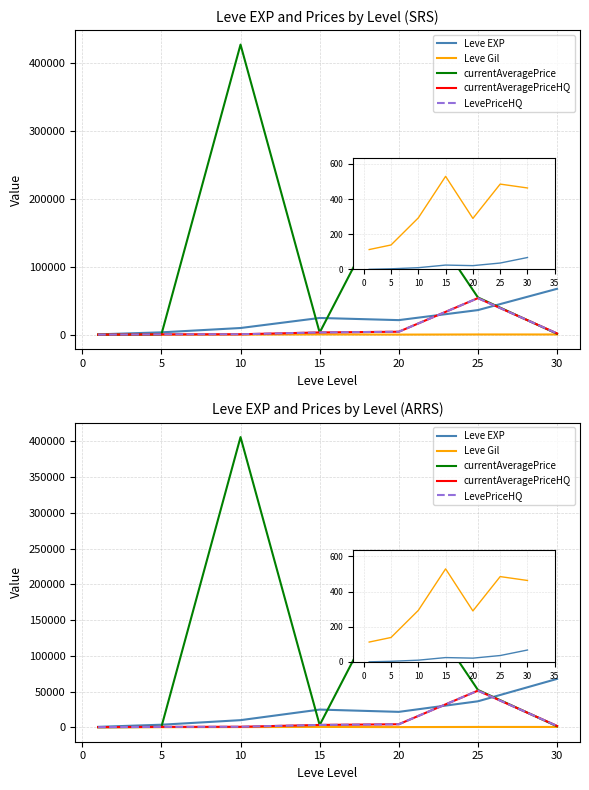

What is the value of the Leve Gil point at the 1st from the left?

113.0